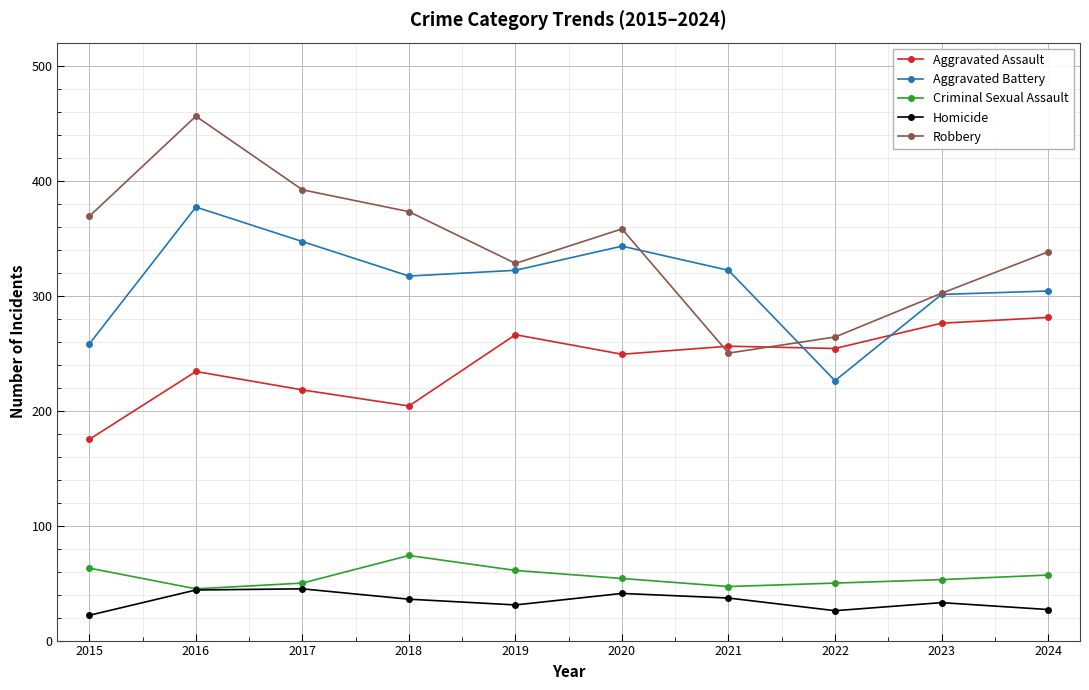

What are all the series names shown in the legend?

Aggravated Assault, Aggravated Battery, Criminal Sexual Assault, Homicide, Robbery